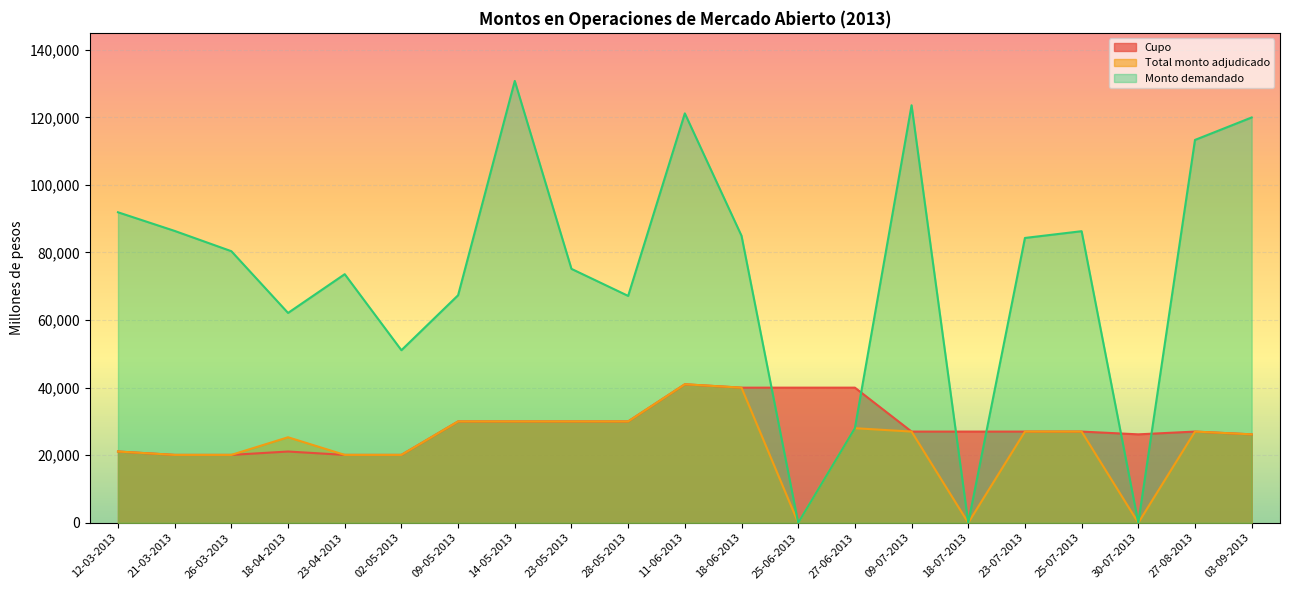

List the series in order of their peak value, lowest first.

Cupo, Total monto adjudicado, Monto demandado